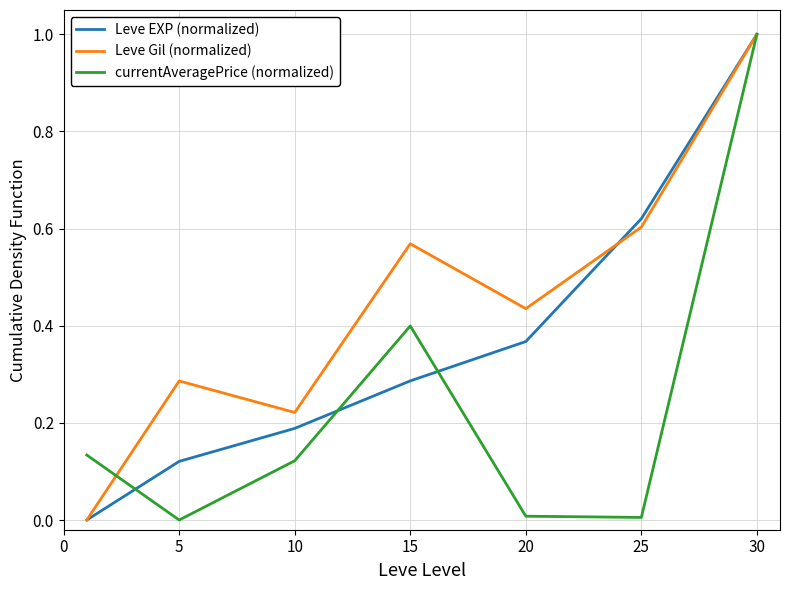

What is the greatest value displayed?

1.0